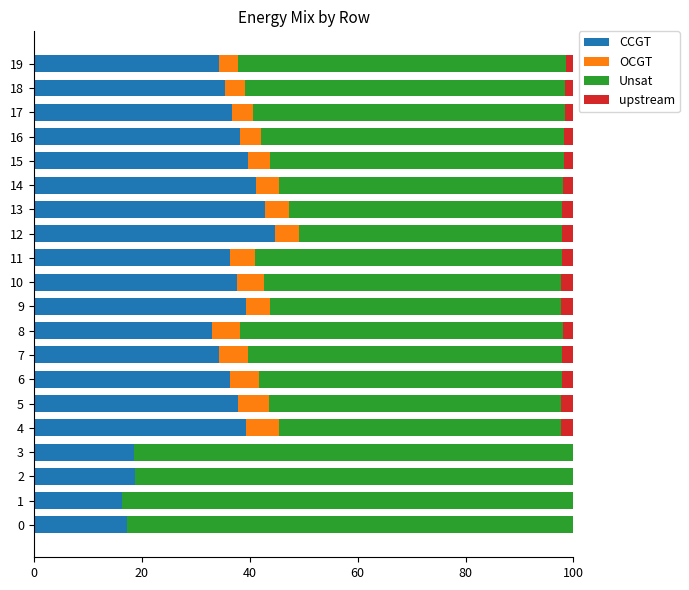

Is it true that CCGT equals 41.2 at 14?

True